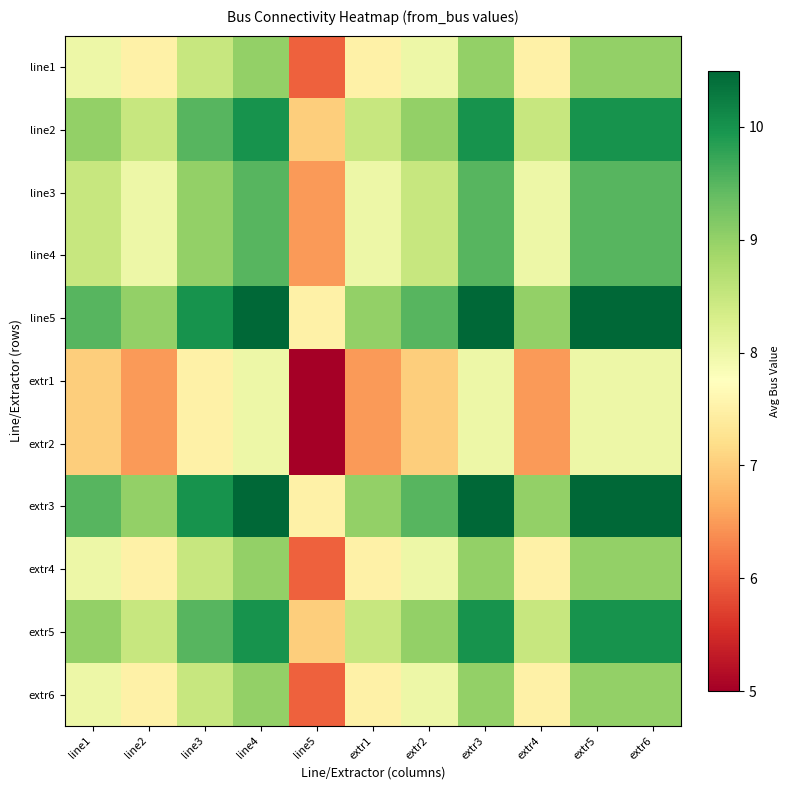

What is the smallest value displayed?

5.0